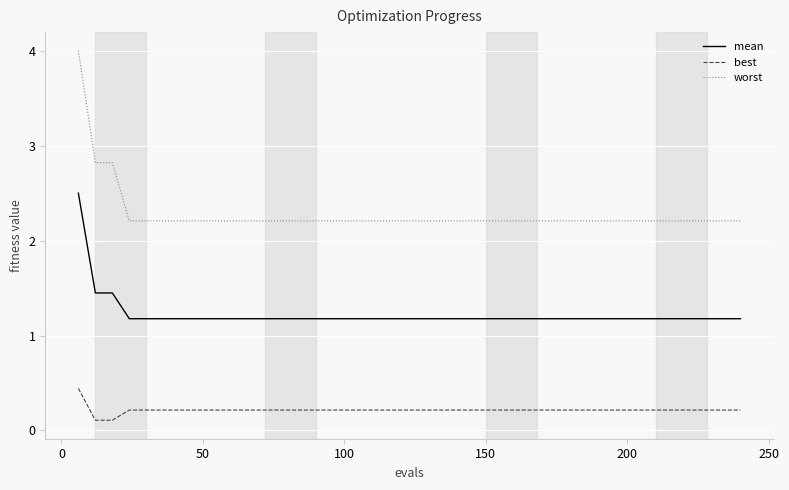

What is the maximum value for mean?

2.5